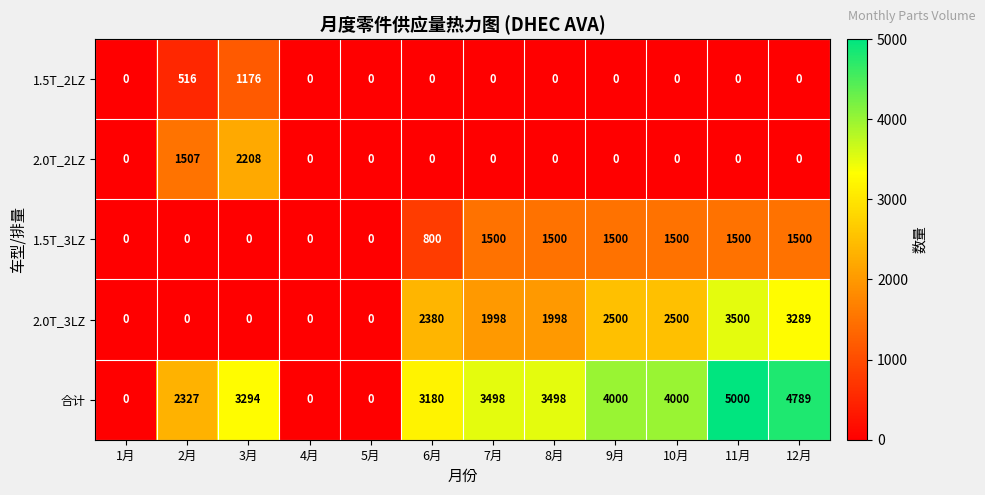

Which label corresponds to the largest value in the chart?

11月